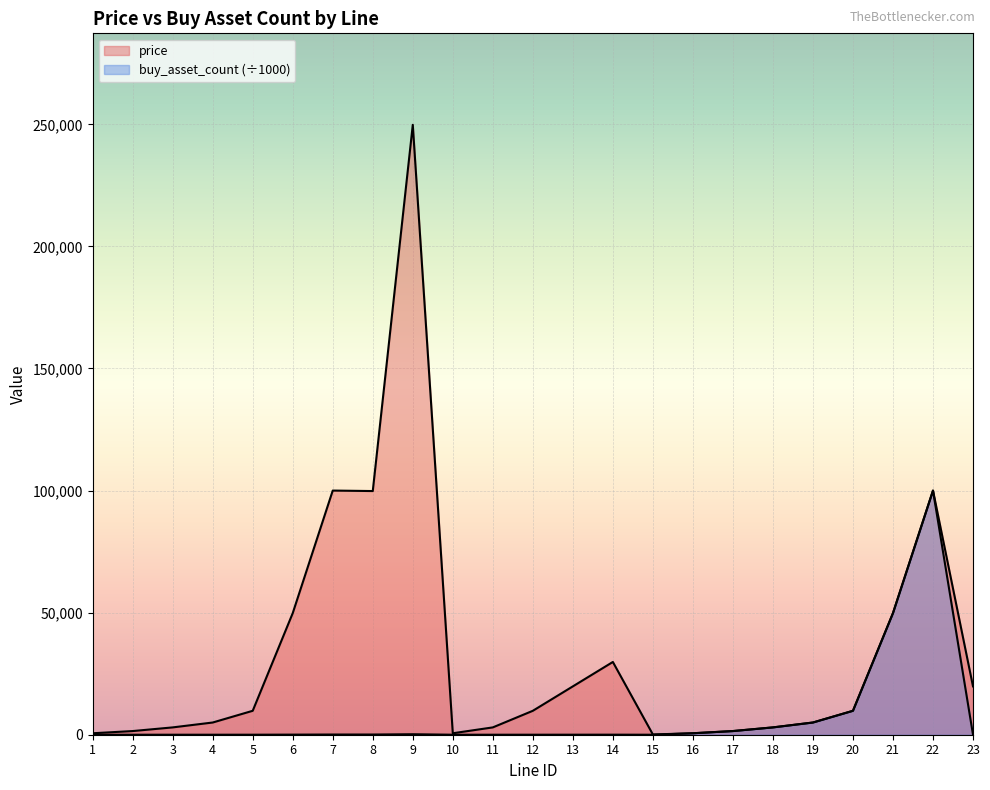

Reading left to right, transcribe all the data shown in this chart.

price: 600.0	1500.0	3000.0	5000.0	9800.0	49800.0	100000.0	99800.0	249800.0	600.0	3000.0	9800.0	19800.0	29800.0	100.0	600.0	1500.0	3000.0	5000.0	9800.0	49800.0	100000.0	19800.0
buy_asset_count: 0.5	1.2	2.4	4.0	7.8	39.8	80.0	79.8	199.8	0.4	2.0	6.7	13.2	20.4	0.1	600.0	1500.0	3000.0	5000.0	9800.0	49800.0	100000.0	15.8